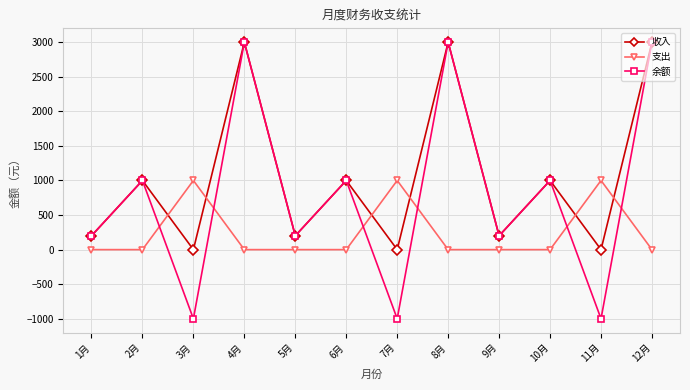

Reading left to right, transcribe all the data shown in this chart.

收入: 1月=200	2月=1000	3月=0	4月=3000	5月=200	6月=1000	7月=0	8月=3000	9月=200	10月=1000	11月=0	12月=3000
支出: 1月=0	2月=0	3月=1000	4月=0	5月=0	6月=0	7月=1000	8月=0	9月=0	10月=0	11月=1000	12月=0
余额: 1月=200	2月=1000	3月=-1000	4月=3000	5月=200	6月=1000	7月=-1000	8月=3000	9月=200	10月=1000	11月=-1000	12月=3000